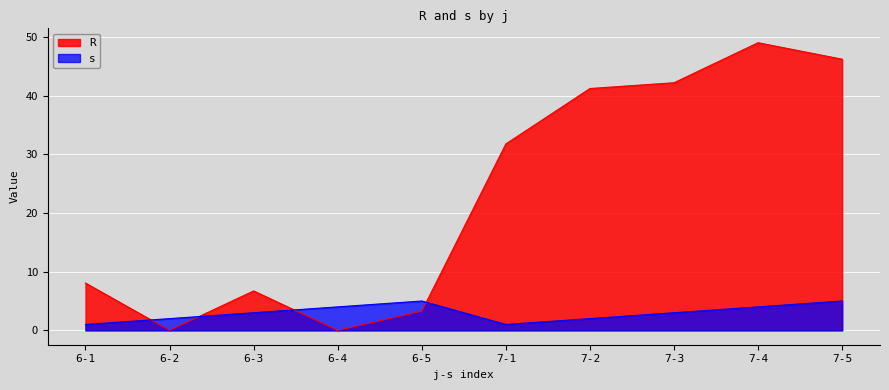

Rank the series by their average value, from lowest to highest.

s, R